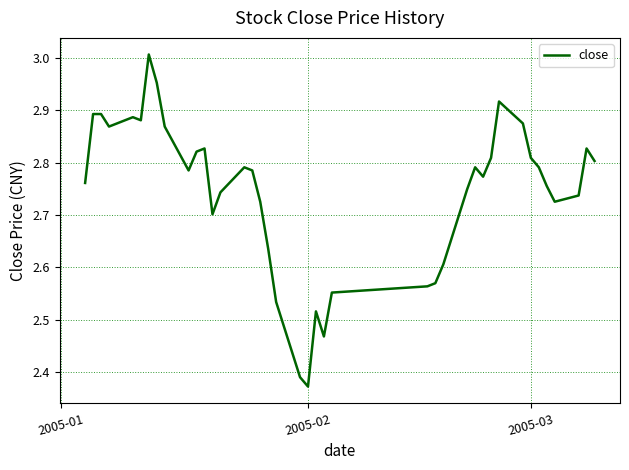

What is the difference between the maximum and minimum values?

0.6